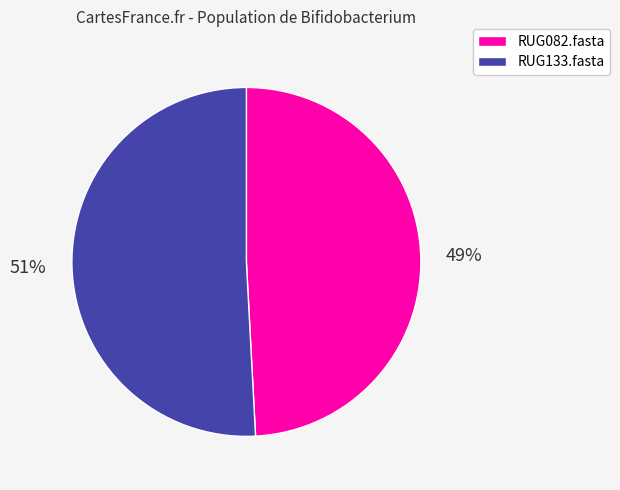

Is it true that RUG133.fasta is 51% of the pie?

True